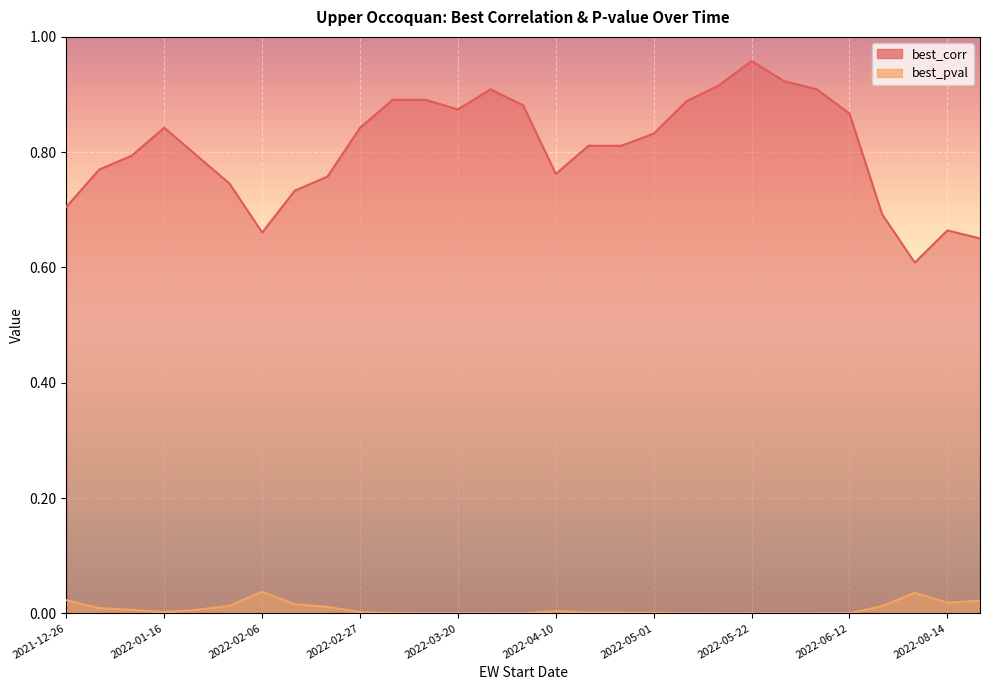

Count the number of categories in the chart.

29